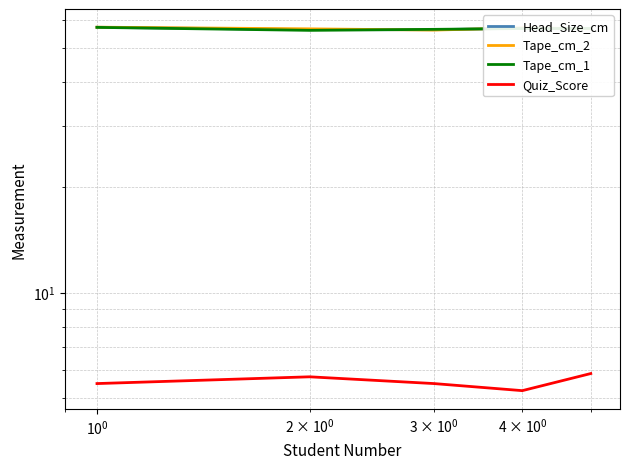

What is the average value of the Head_Size_cm series?

56.7